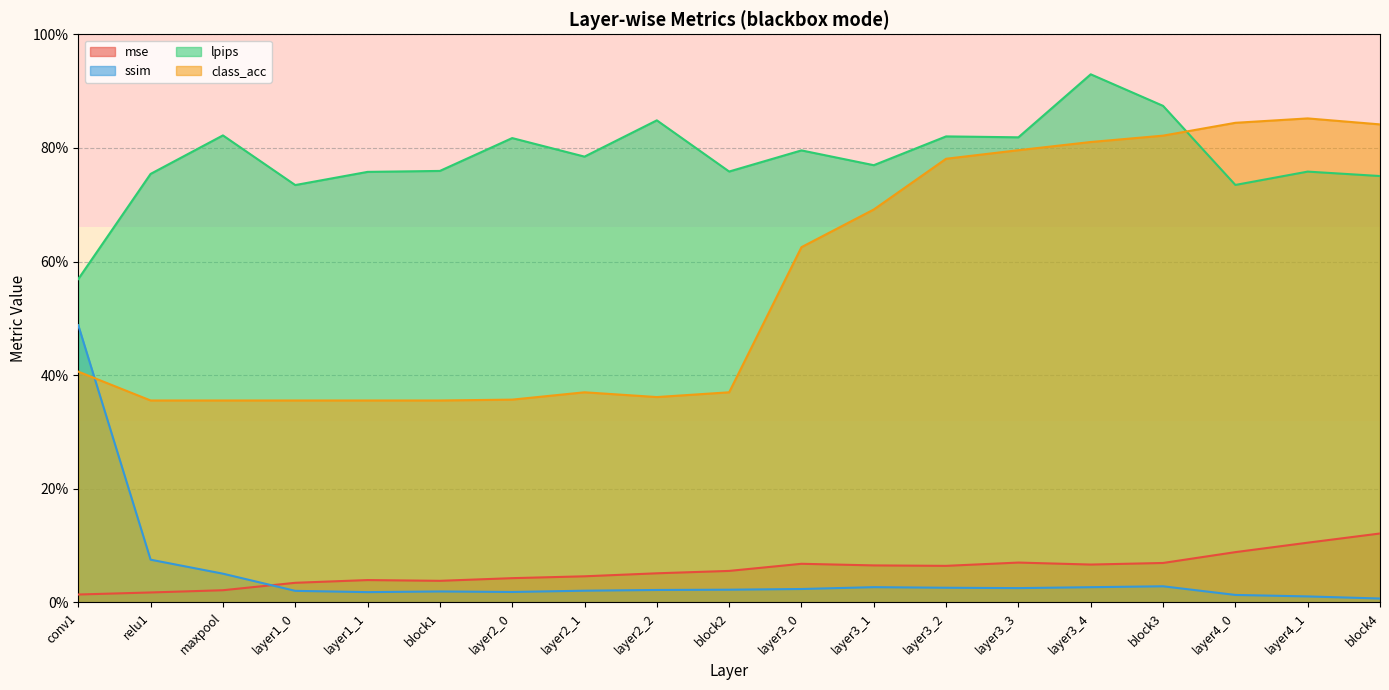

Is the value of lpips at layer3_3 greater than the value of mse at layer1_0?

Yes